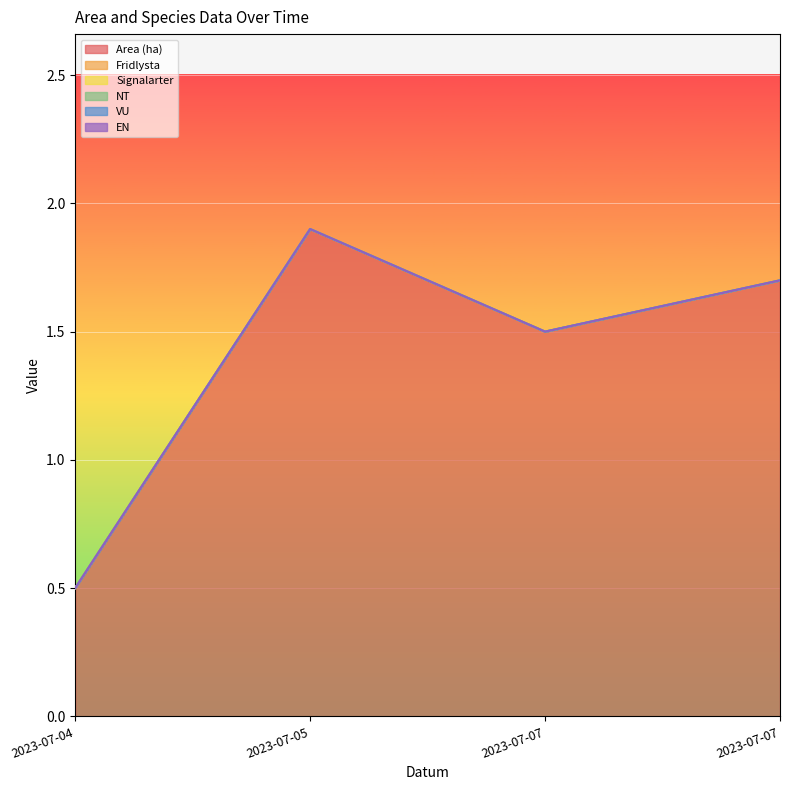

True or false: Fridlysta has more than 0 points higher than both neighbors.

False